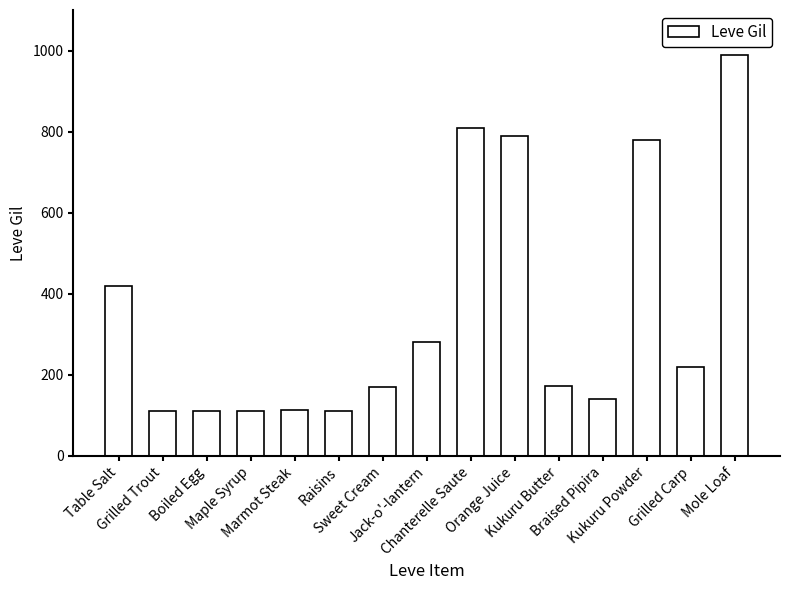

What is the difference between the values at Sweet Cream and Chanterelle Saute?

640